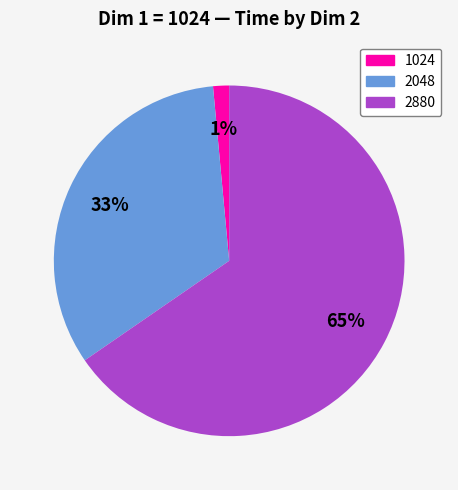

What percentage is the 2048 slice, to the nearest percent?

33%